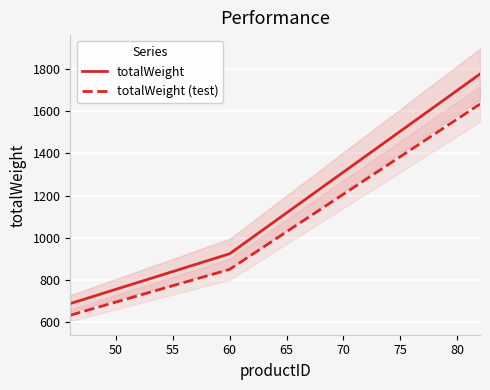

Which label corresponds to the largest value in the chart?

82